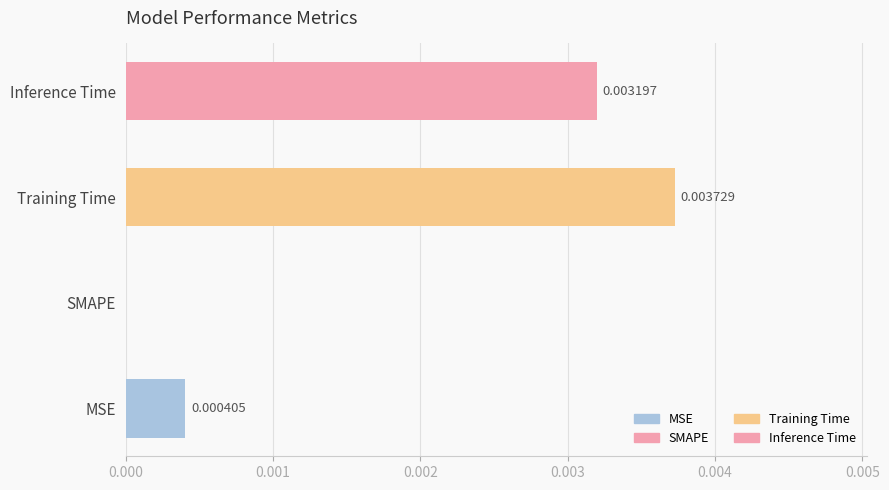

Which has a higher value, MSE or SMAPE?

MSE